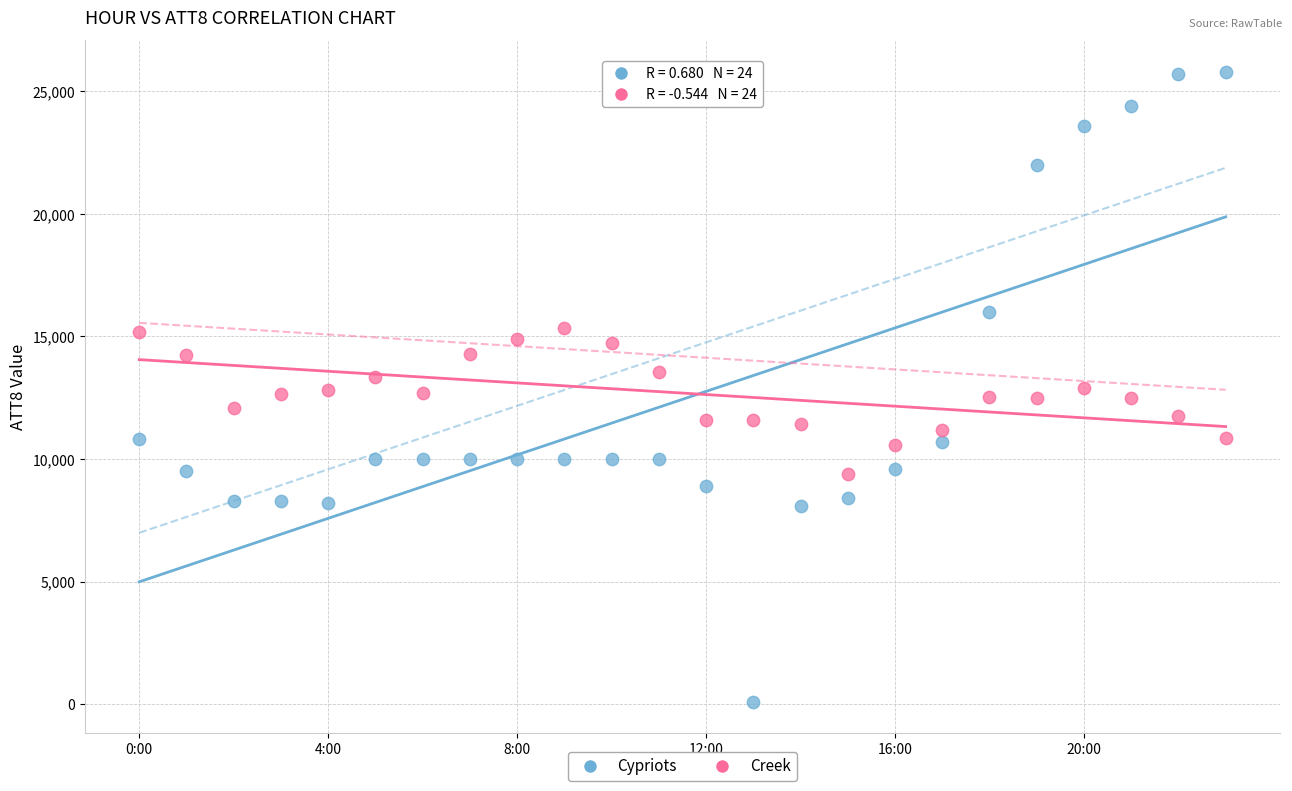

Which series contains the lowest Y value?

Cypriots